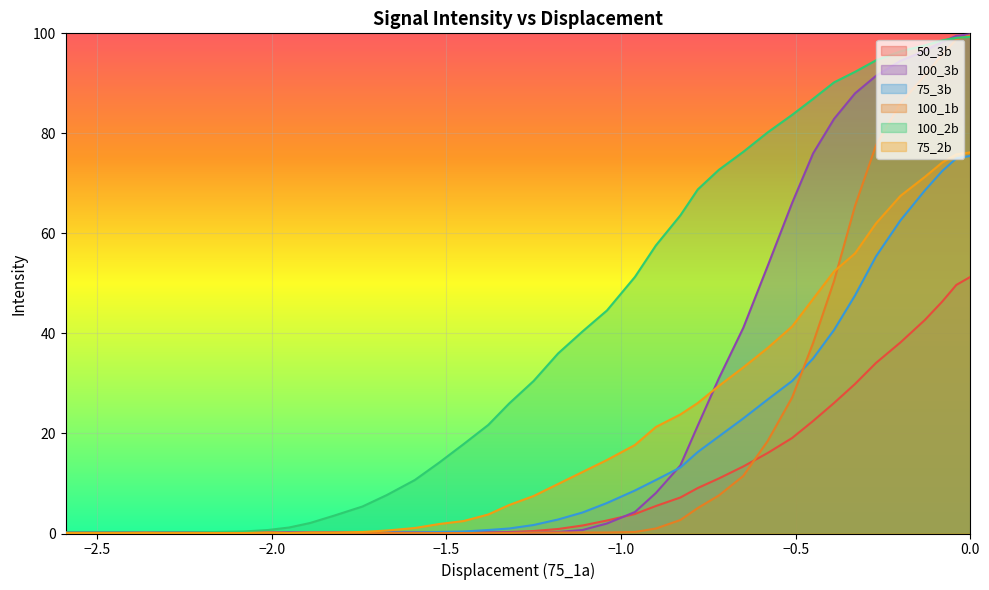

What are all the series names shown in the legend?

50_3b, 100_3b, 75_3b, 100_1b, 100_2b, 75_2b